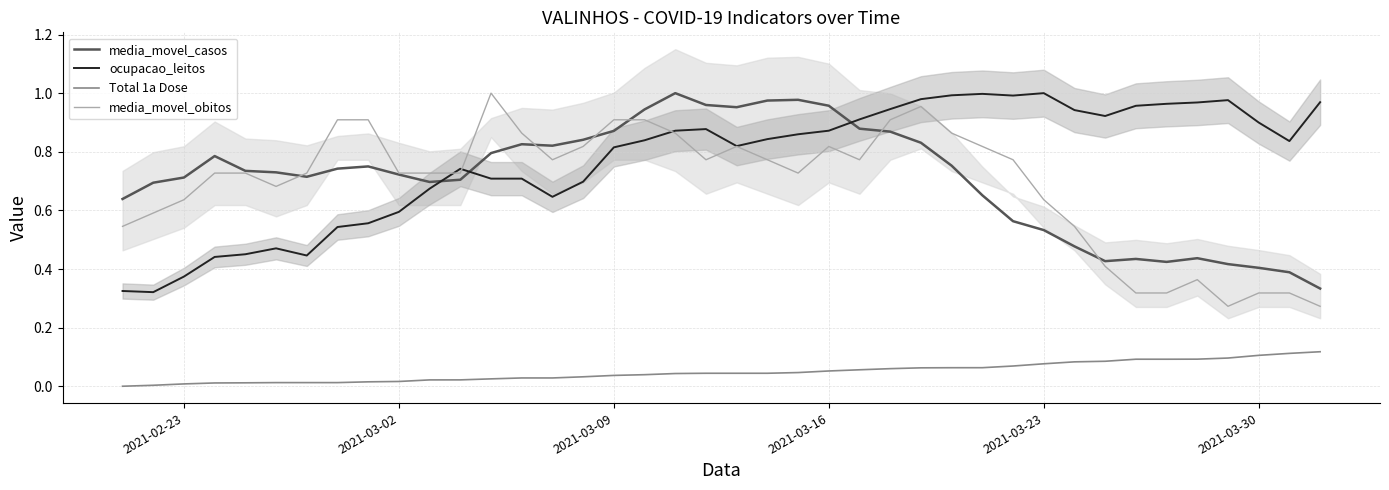

True or false: media_movel_obitos and Total 1a Dose cross at least once.

False